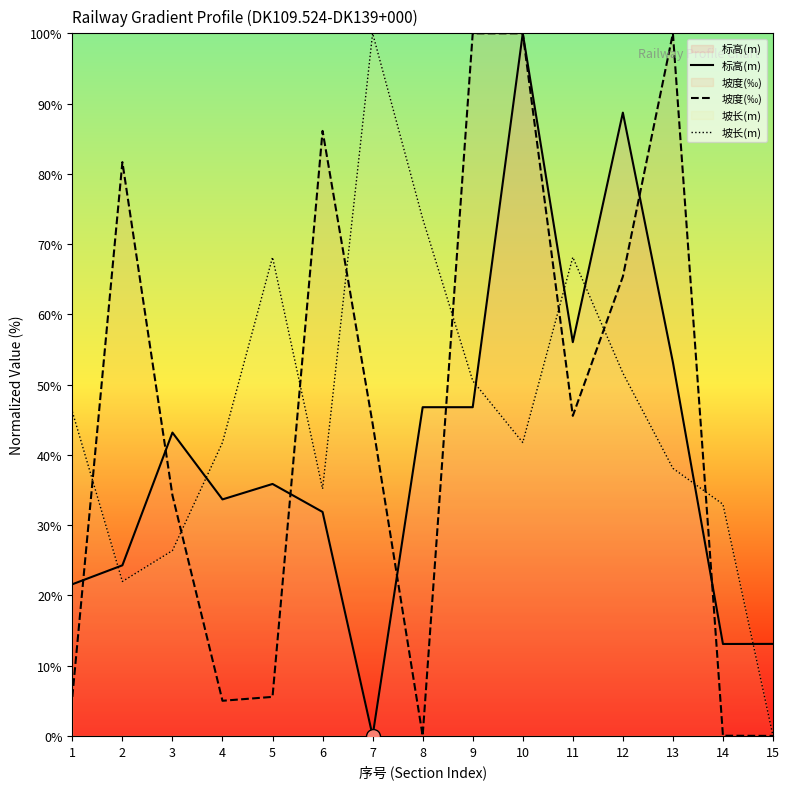

At which category does 标高(m) reach its first local valley?

4